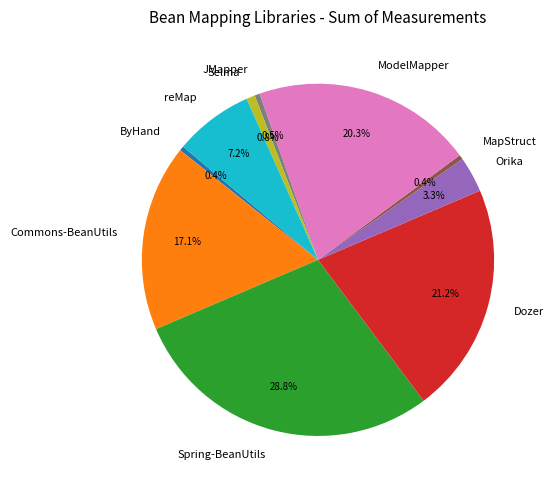

To the nearest percent, what is the combined percentage of Orika and JMapper?

4%